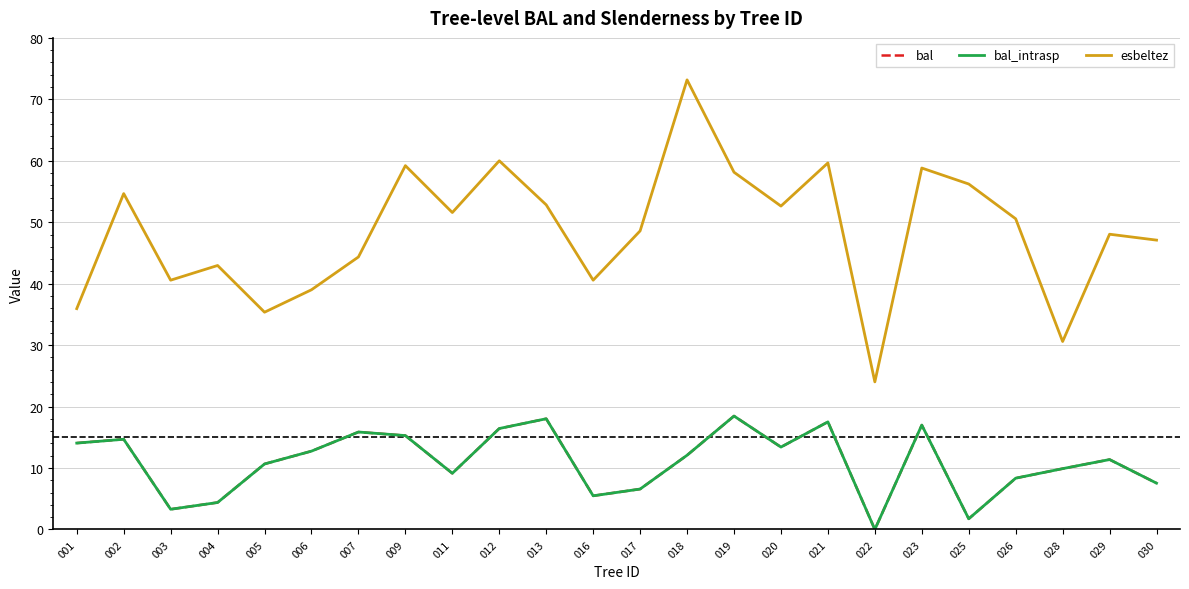

What is the difference between the second highest and second lowest values in the esbeltez series?

29.4